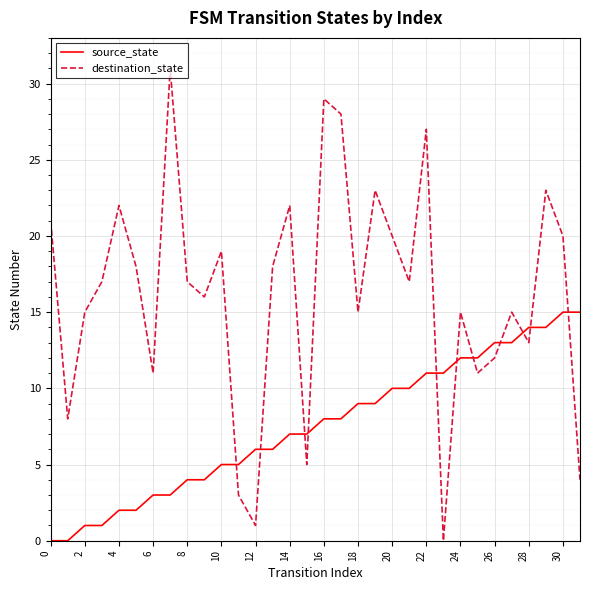

List the series in order of their overall mean, lowest first.

source_state, destination_state